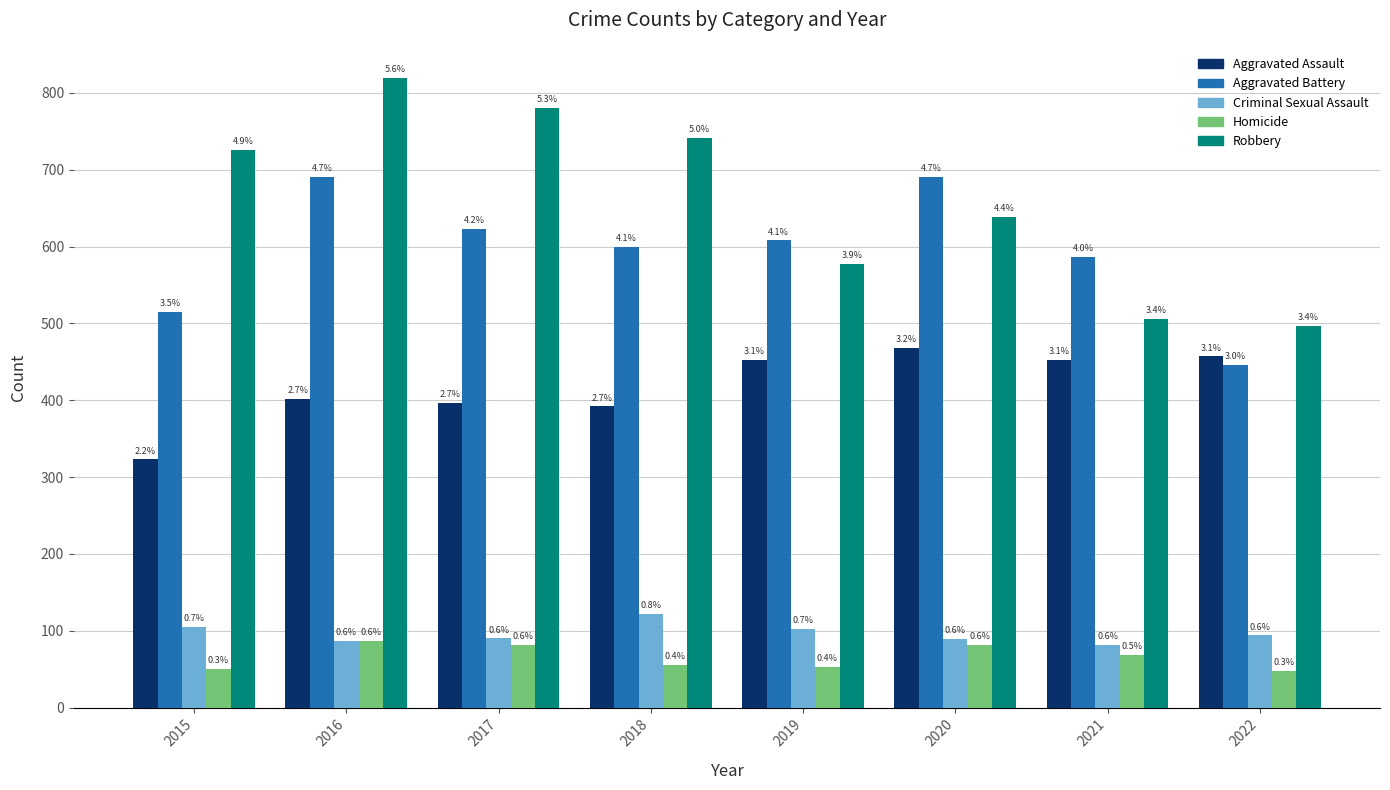

Reading left to right, transcribe all the data shown in this chart.

Aggravated Assault: 323	402	396	392	452	468	452	457
Aggravated Battery: 515	691	623	600	608	691	587	446
Criminal Sexual Assault: 105	87	90	122	102	89	82	94
Homicide: 50	87	82	56	53	81	69	48
Robbery: 726	819	780	741	577	639	506	497